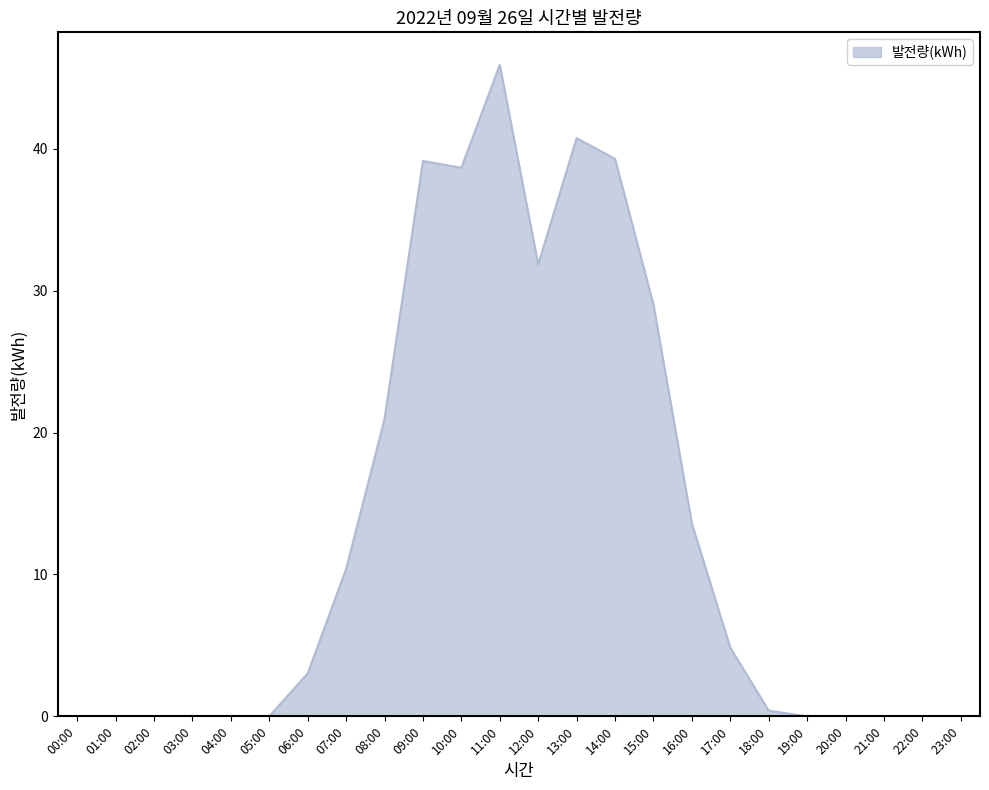

Is it true that the value at 08:00 is 21.0?

True